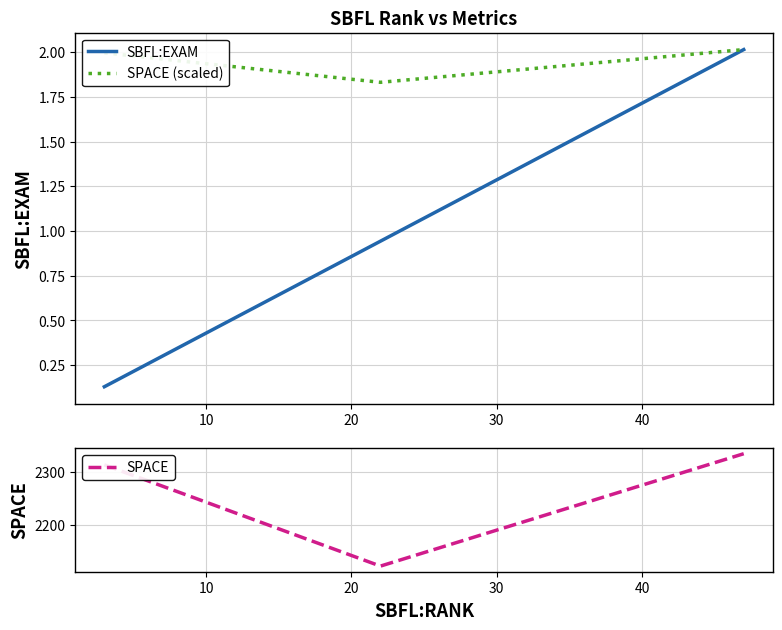

What is the minimum value for SPACE?

2122